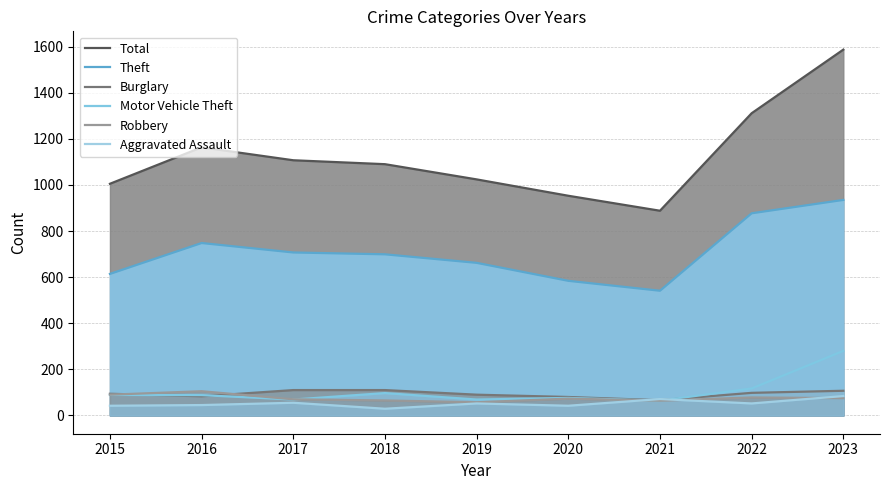

What is the difference between the Robbery values at 2022 and 2023?

3